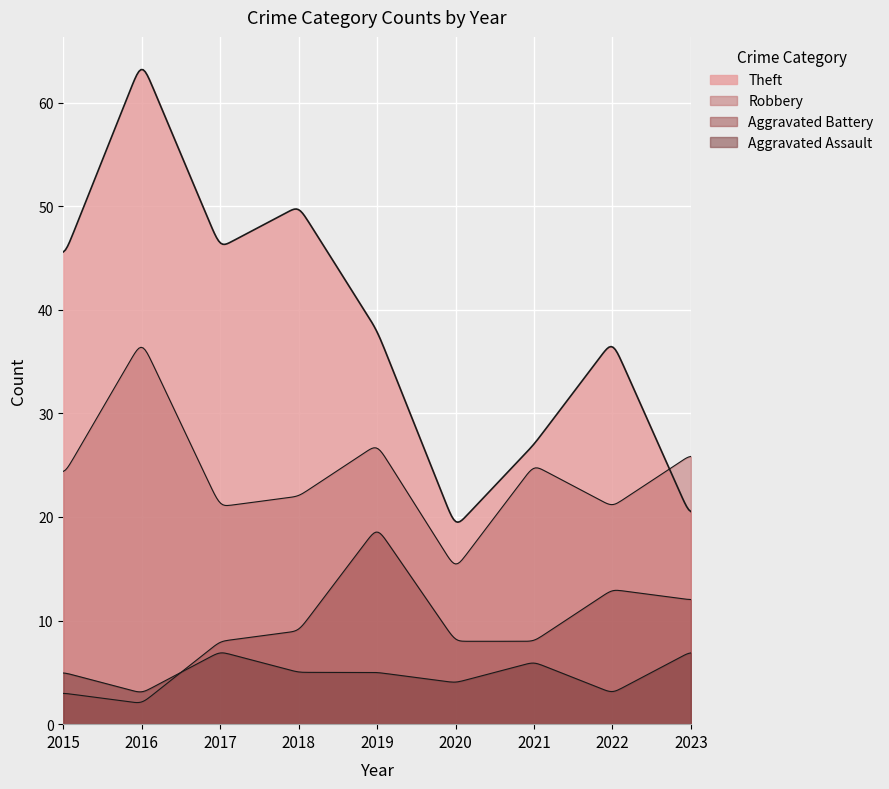

In Aggravated Battery, how many points are higher than both neighbors (excluding endpoints)?

2